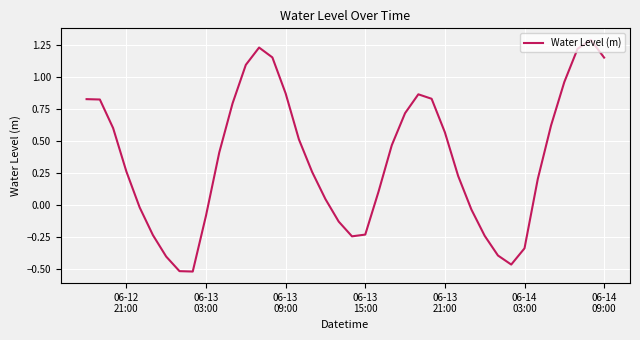

What is the maximum value shown in the chart?

1.3